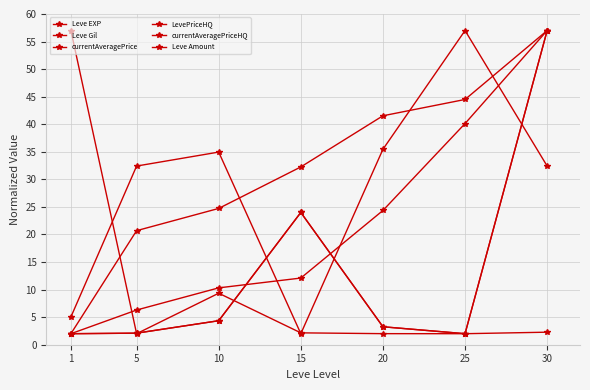

Does the chart have visible grid lines?

Yes